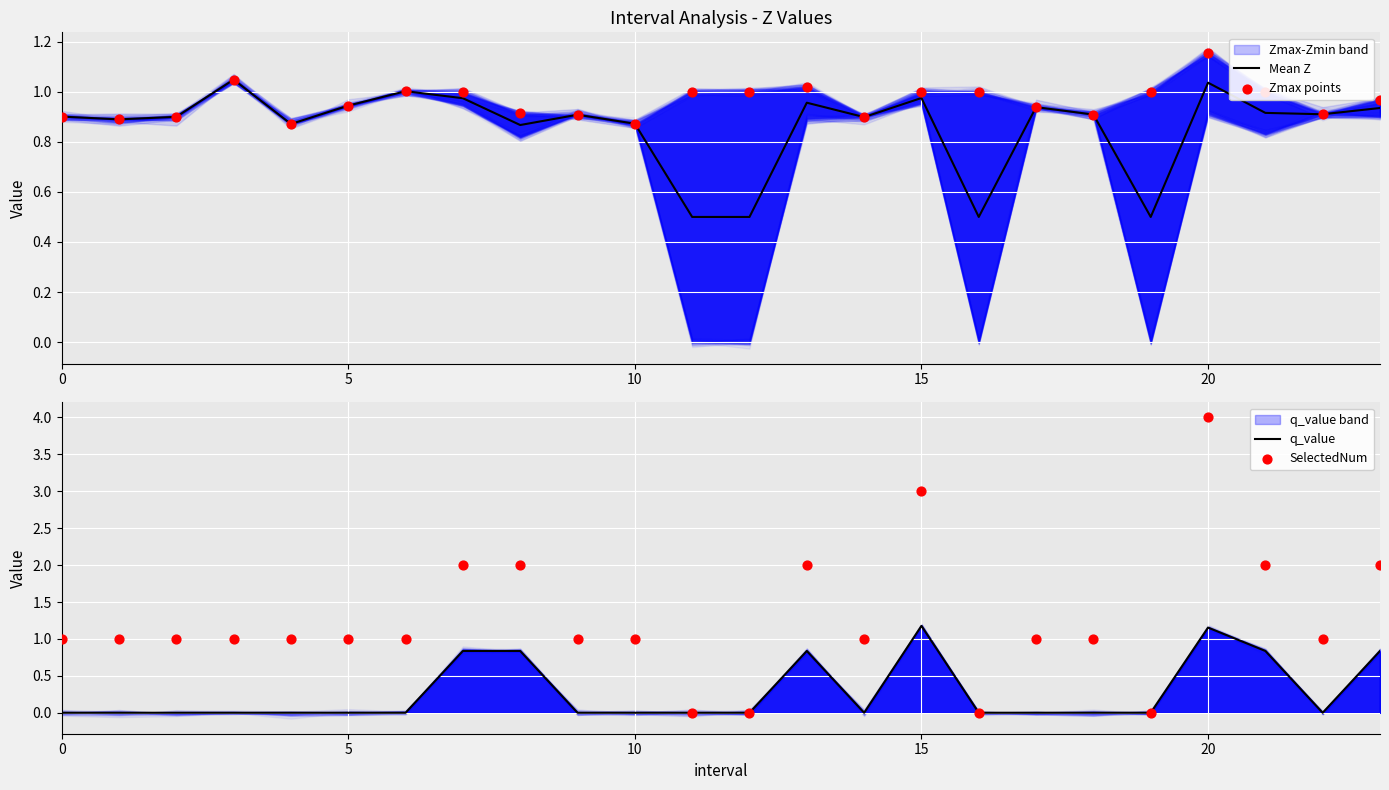

At how many categories does at least one series exceed 3?

1